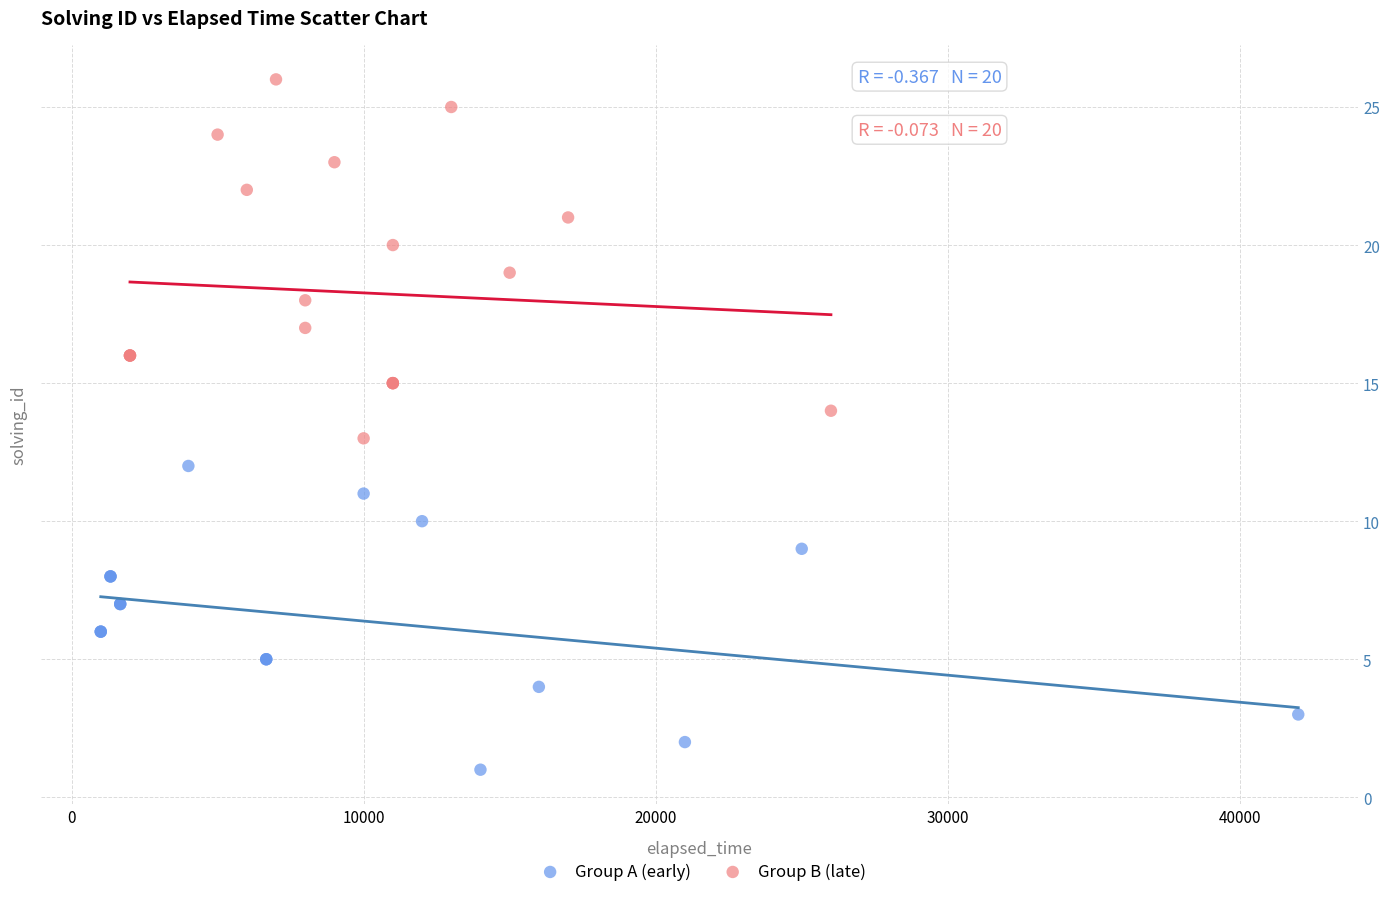

Which series has the widest spread of Y values?

Group B (late)